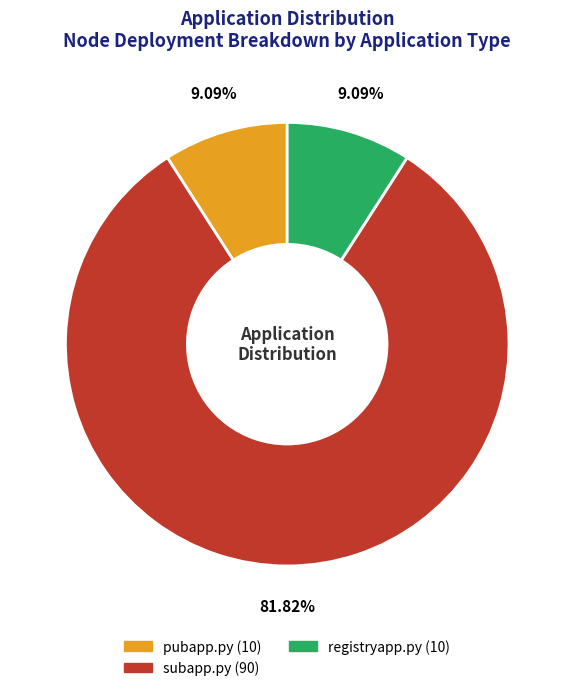

Is there any slice that represents more than half of the pie?

Yes